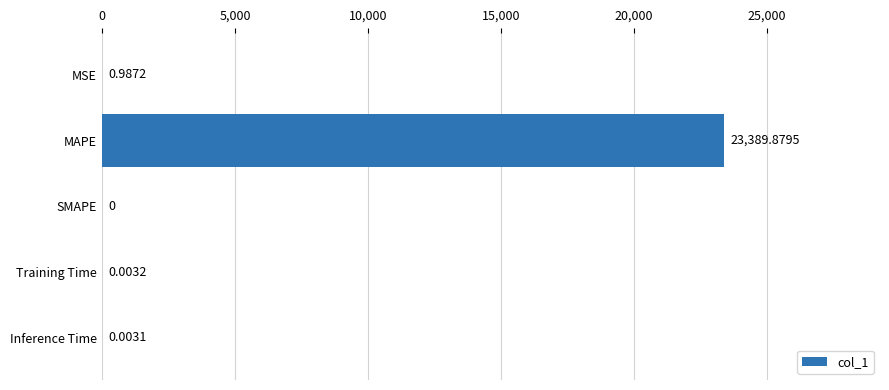

What is the sum of the values at Training Time and MAPE?

23389.9